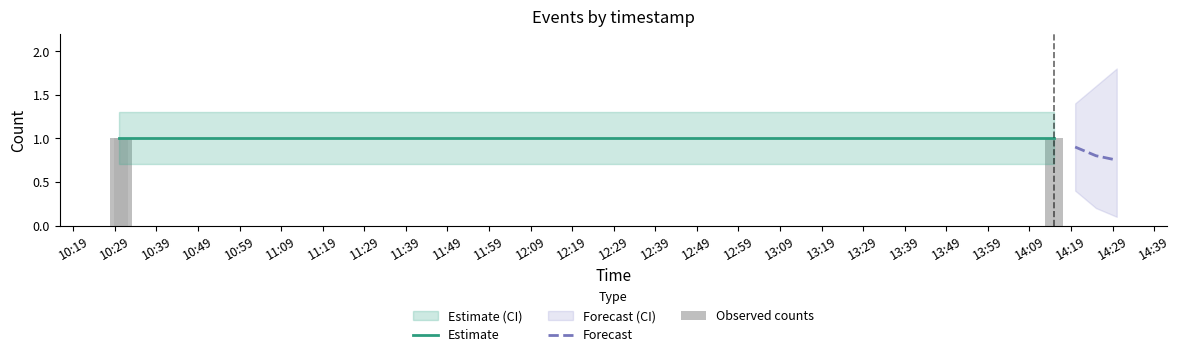

Which series has the largest range (max minus min)?

Forecast